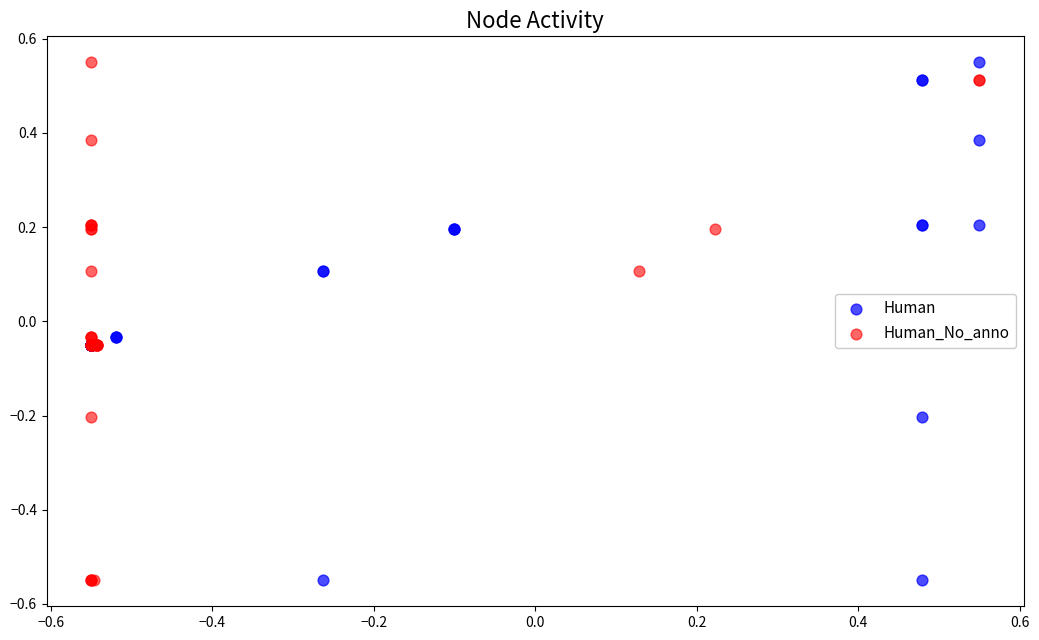

What are all the series names shown in the legend?

Human, Human_No_anno